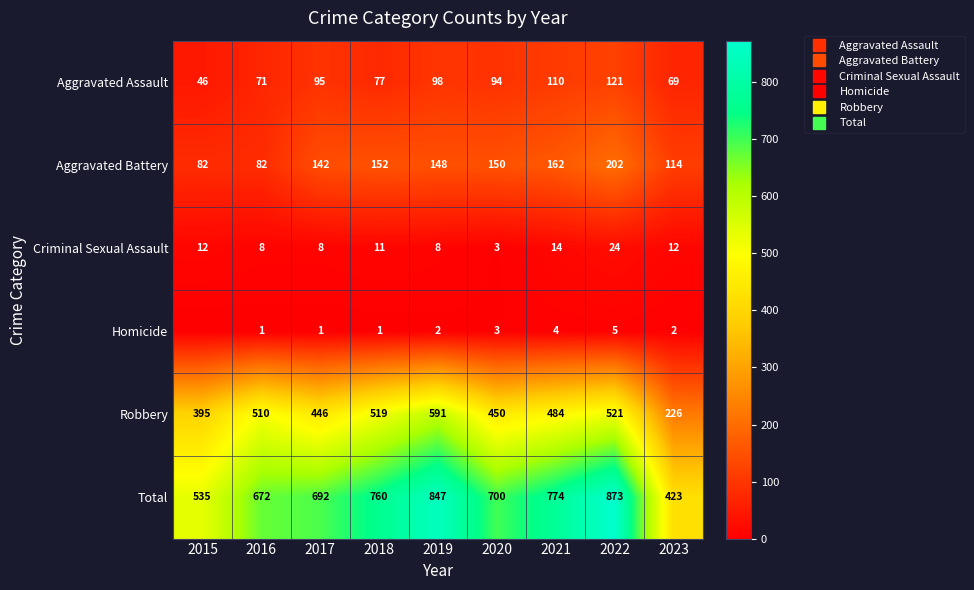

Which series changed the most between 2015 and 2021?

Total